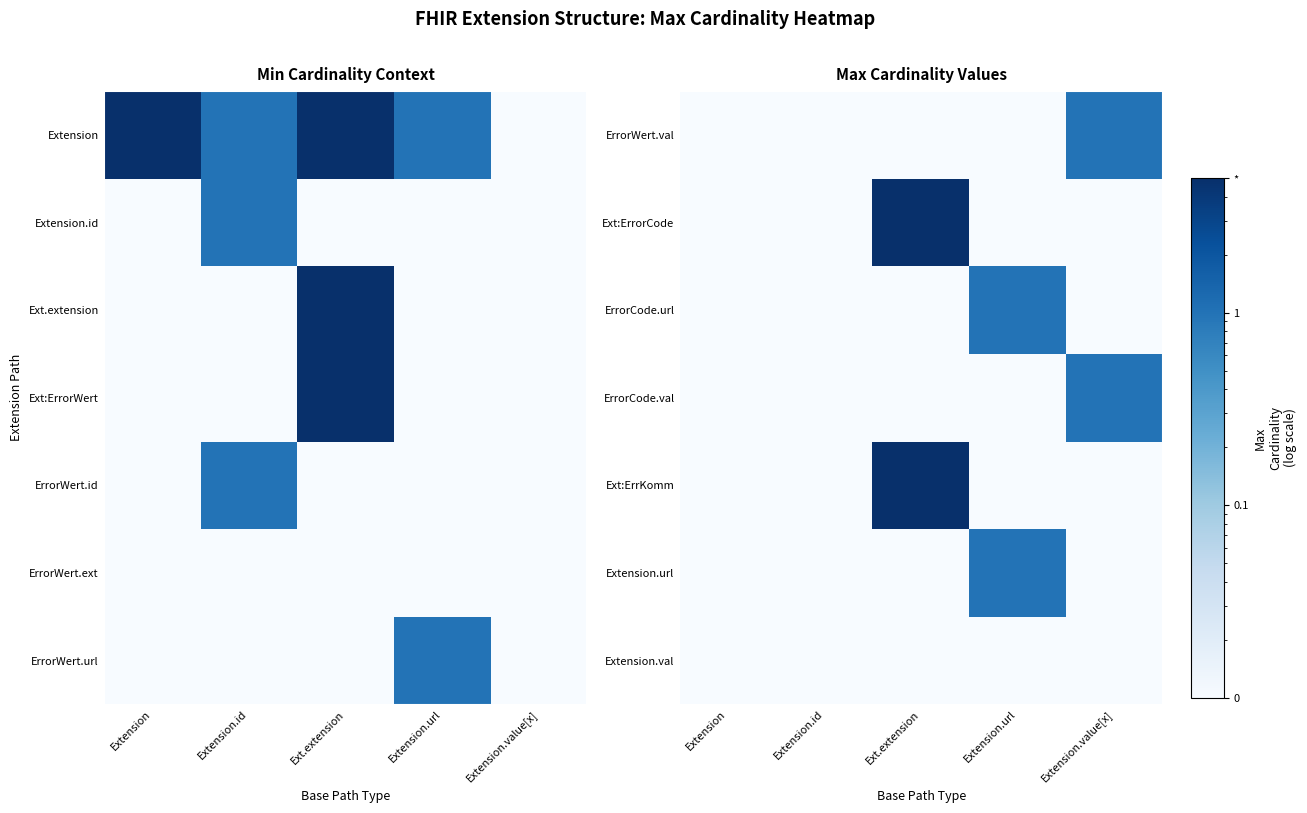

True or false: ErrorCode.val has a value of 0.6 at Extension.value[x].

False